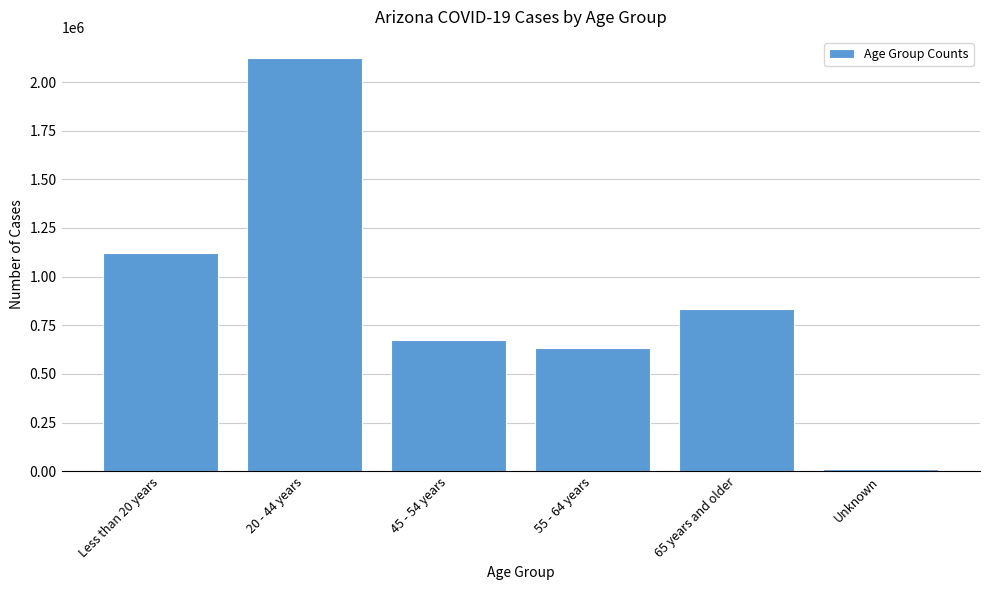

Reading left to right, transcribe all the data shown in this chart.

Less than 20 years=1119505	20 - 44 years=2125641	45 - 54 years=671902	55 - 64 years=635778	65 years and older=835855	Unknown=11545